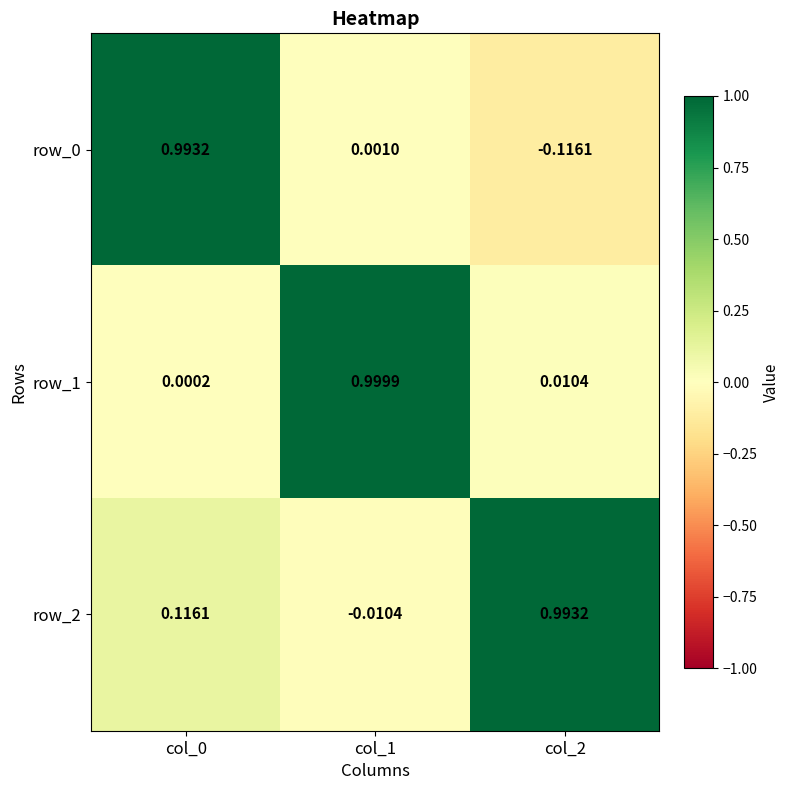

Is the value of row_0 at col_1 greater than the value of row_2 at col_2?

No